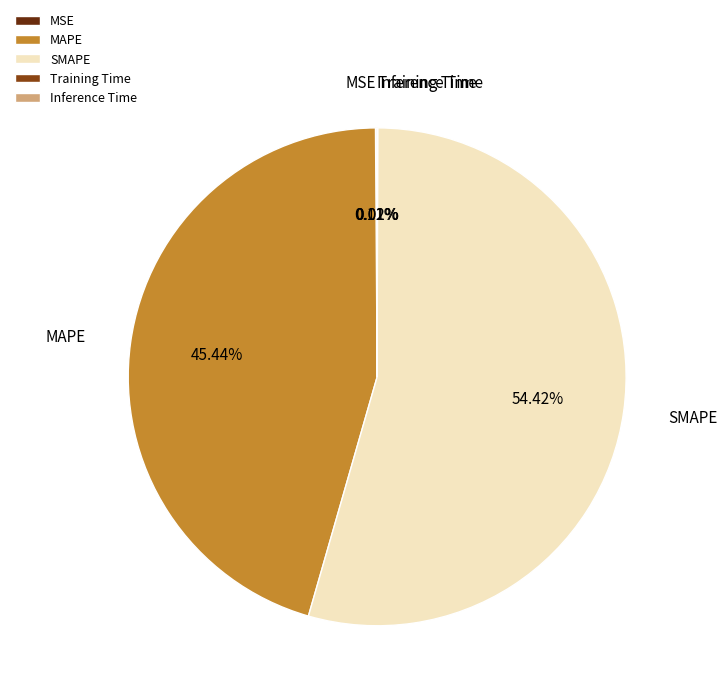

Which slice is the largest?

SMAPE